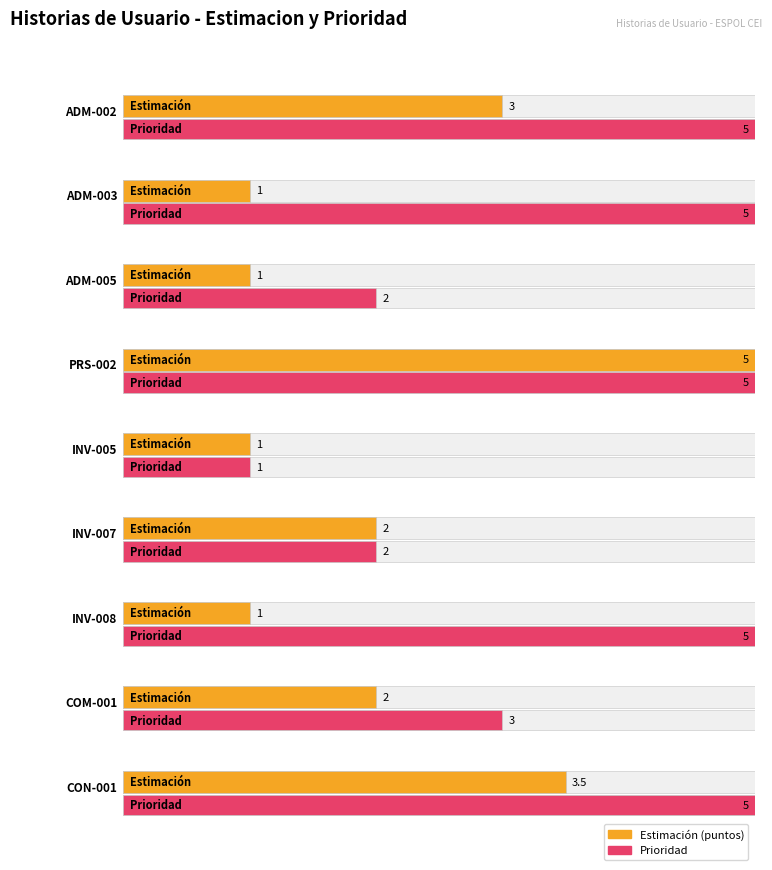

The value at ADM-002 is 1.1. True or false?

False